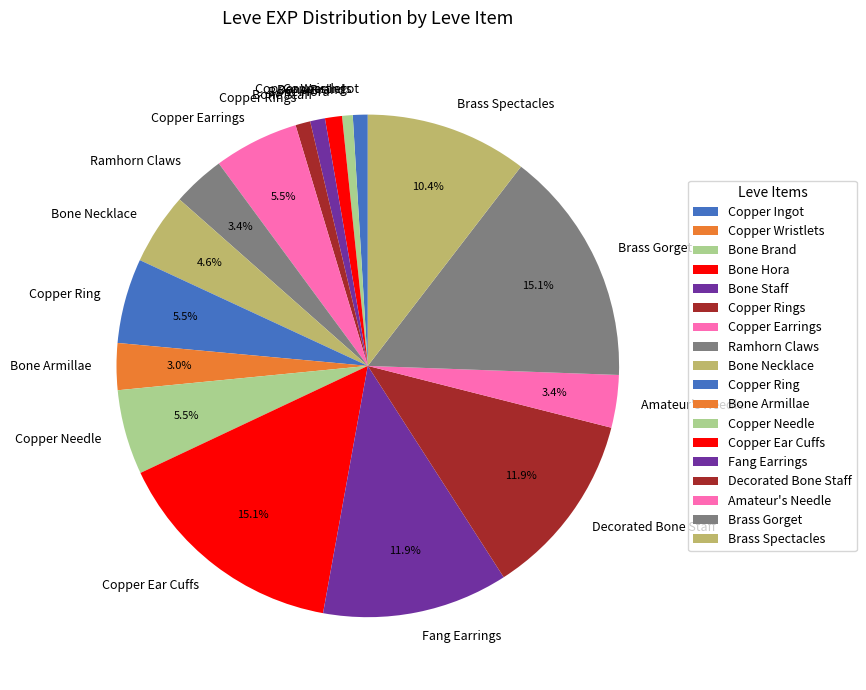

Does Bone Hora account for over 50% of the chart?

No